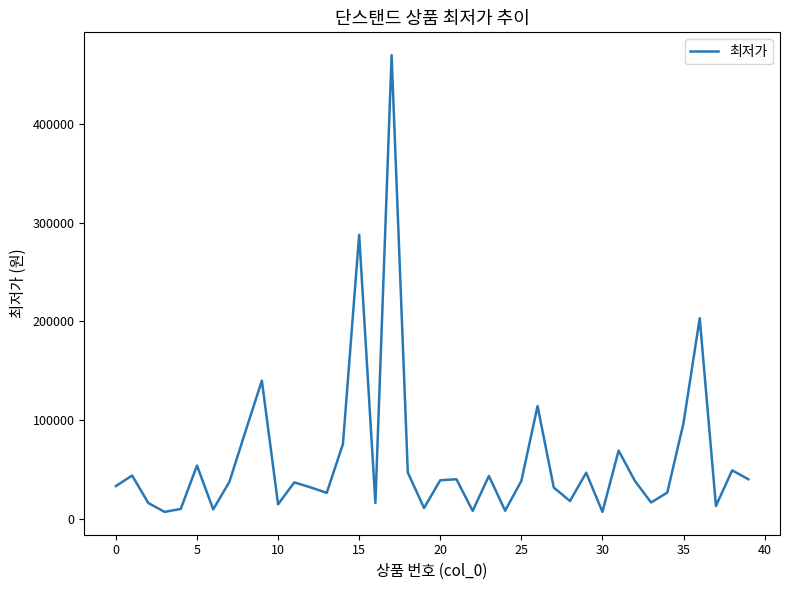

What is the greatest value displayed?

470000